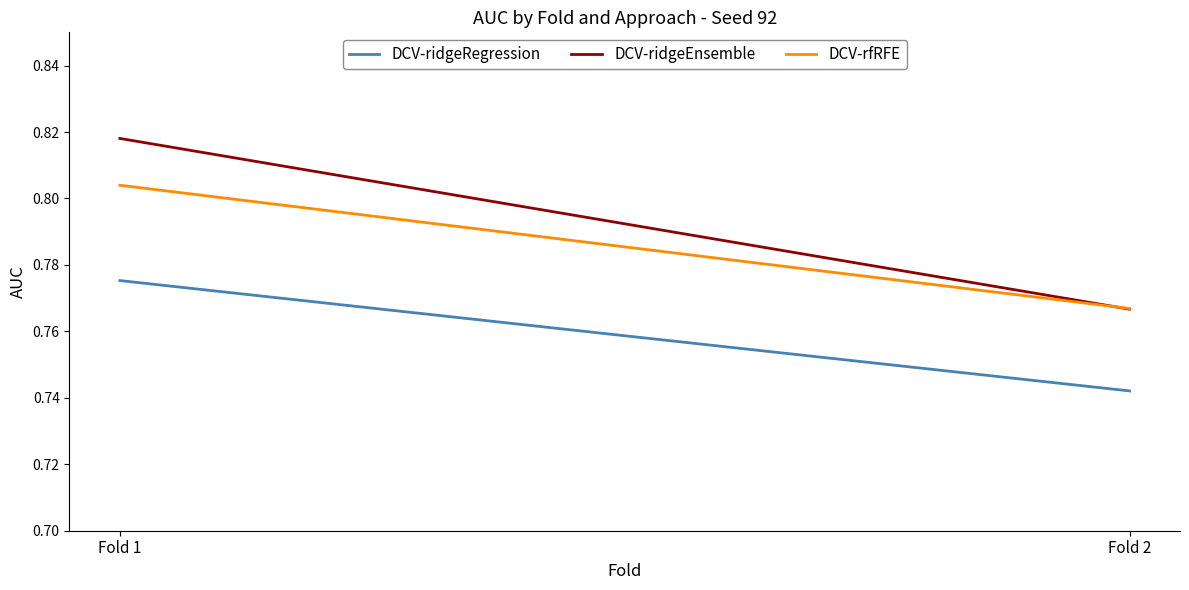

Rank the series at Fold 2 from lowest to highest value.

DCV-ridgeRegression, DCV-ridgeEnsemble, DCV-rfRFE